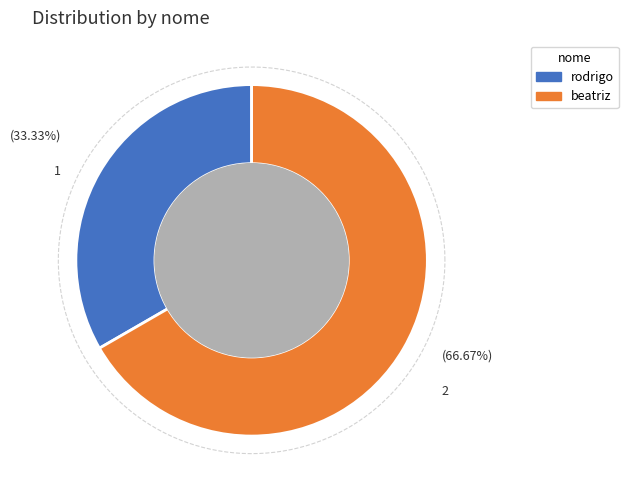

How many slices are in this pie chart?

2